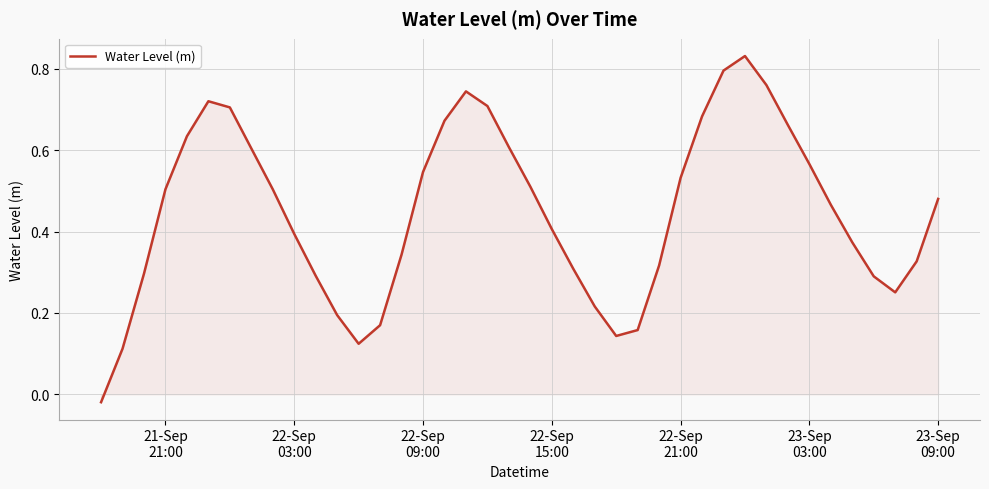

Does the chart display data point markers on the line(s)?

No